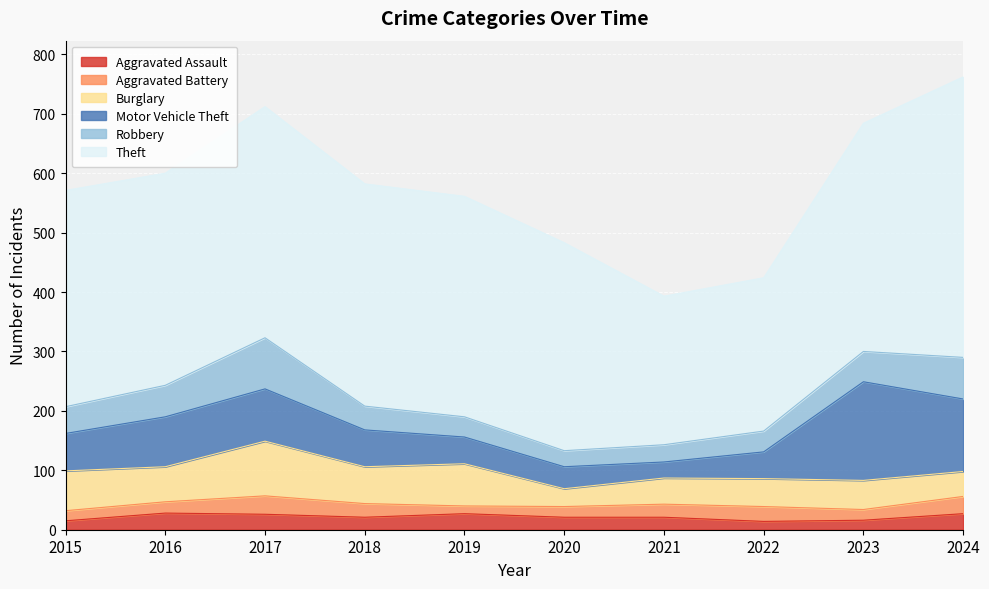

True or false: Robbery has a value of 51 at 2023.

True